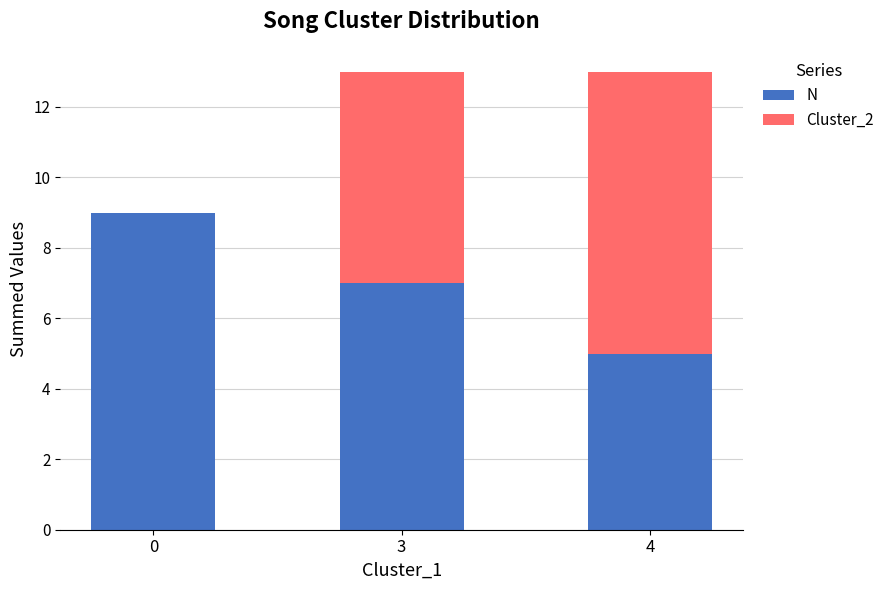

What is the total value across all series at 4?

13